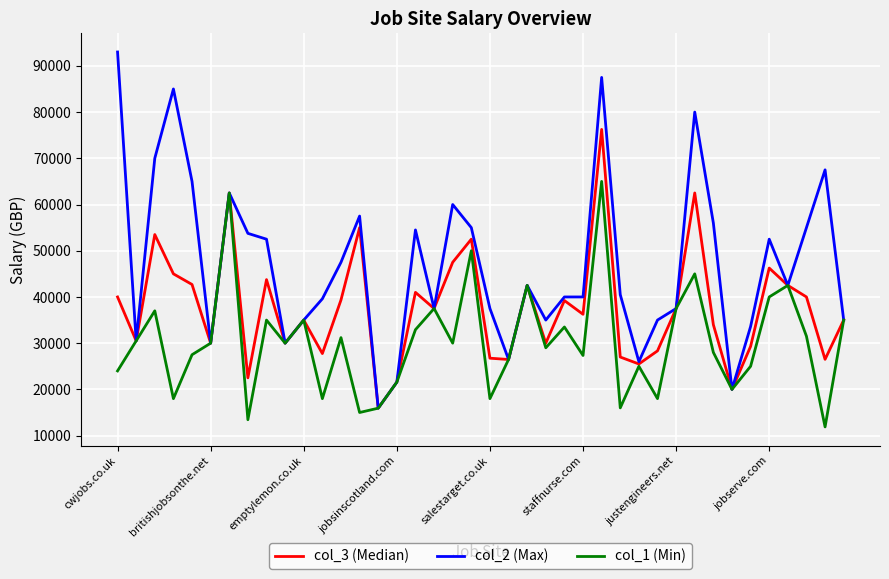

Which series has the widest spread of values?

col_2 (Max)